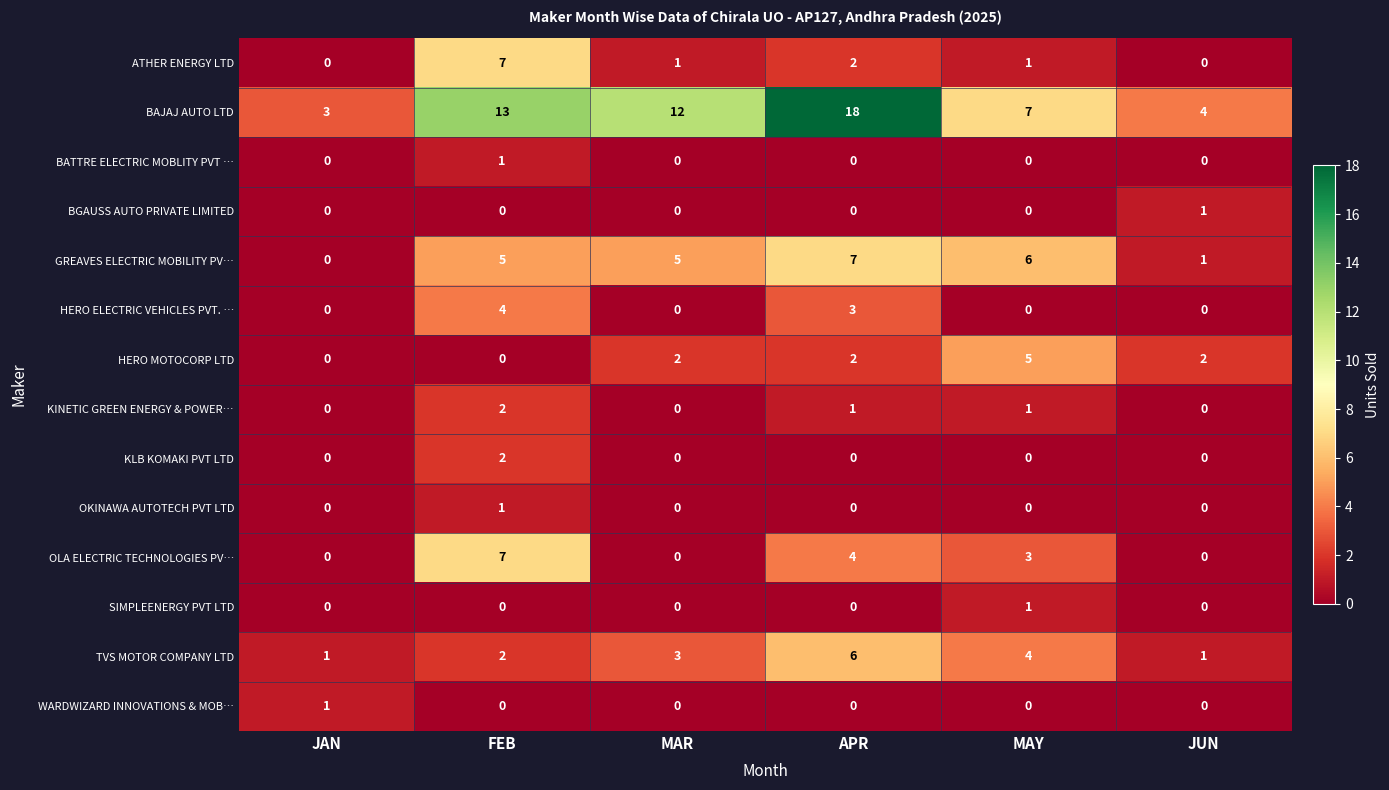

At which category is the sum across all series the highest?

FEB